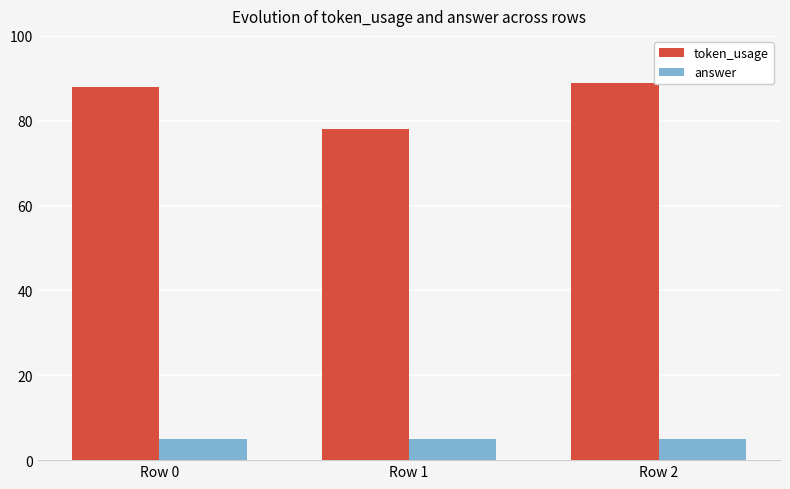

At which label does token_usage reach its peak?

Row 2